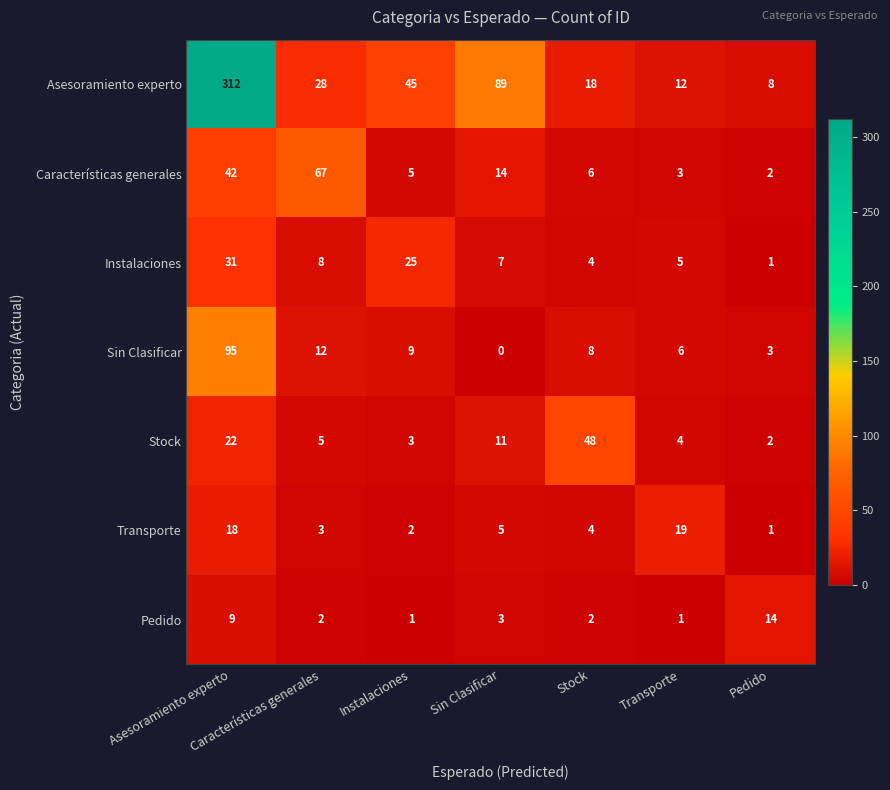

What is the sum of the Pedido values at Stock and Transporte?

3